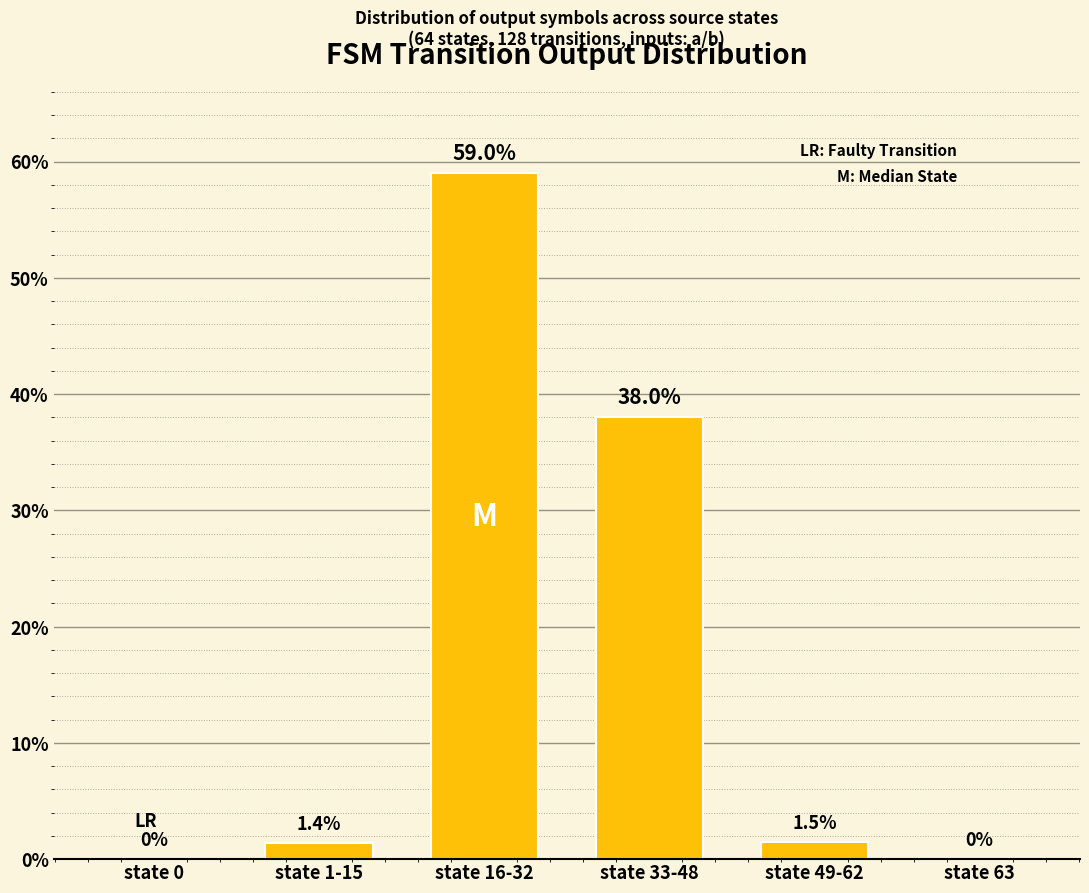

What is the sum of the values at state 63 and state 16-32?

59.0